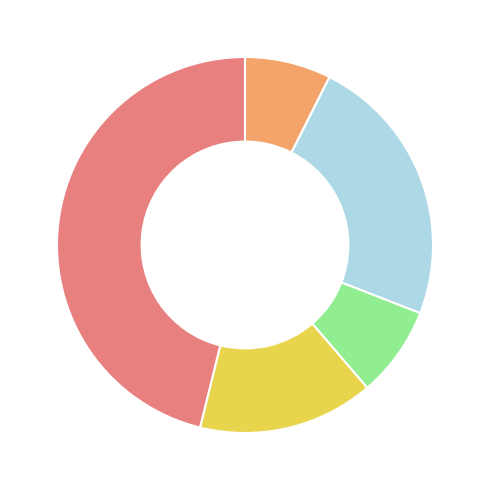

Is there a majority slice in this chart?

No